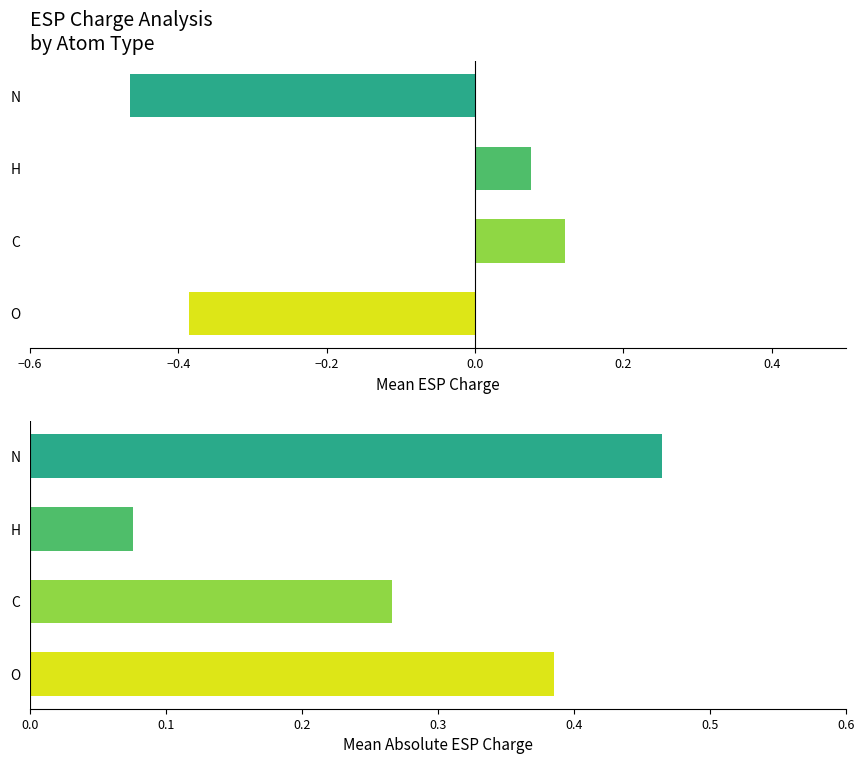

What are all the series names shown in the legend?

Mean ESP Charge, Mean |ESP Charge|